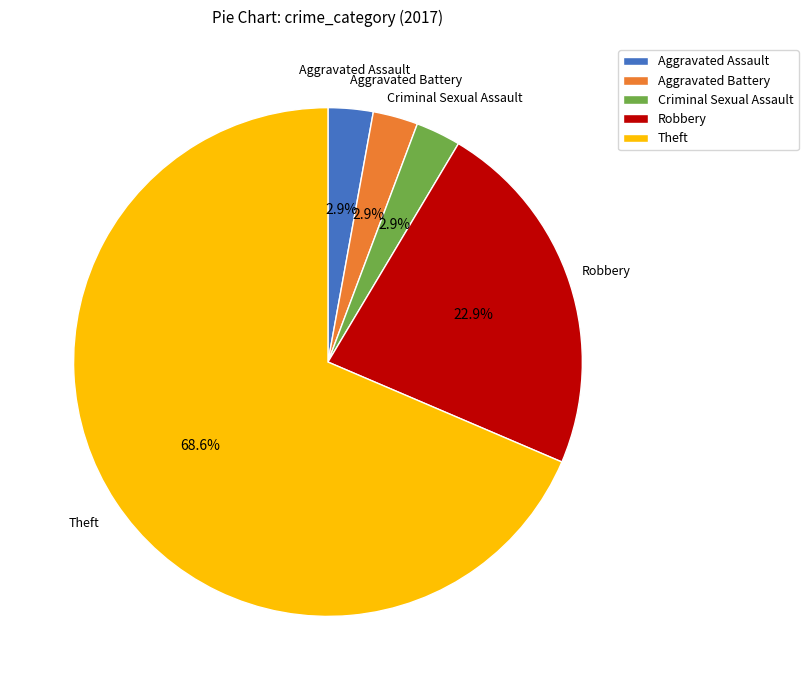

Is it true that Aggravated Battery is 3% of the pie?

True